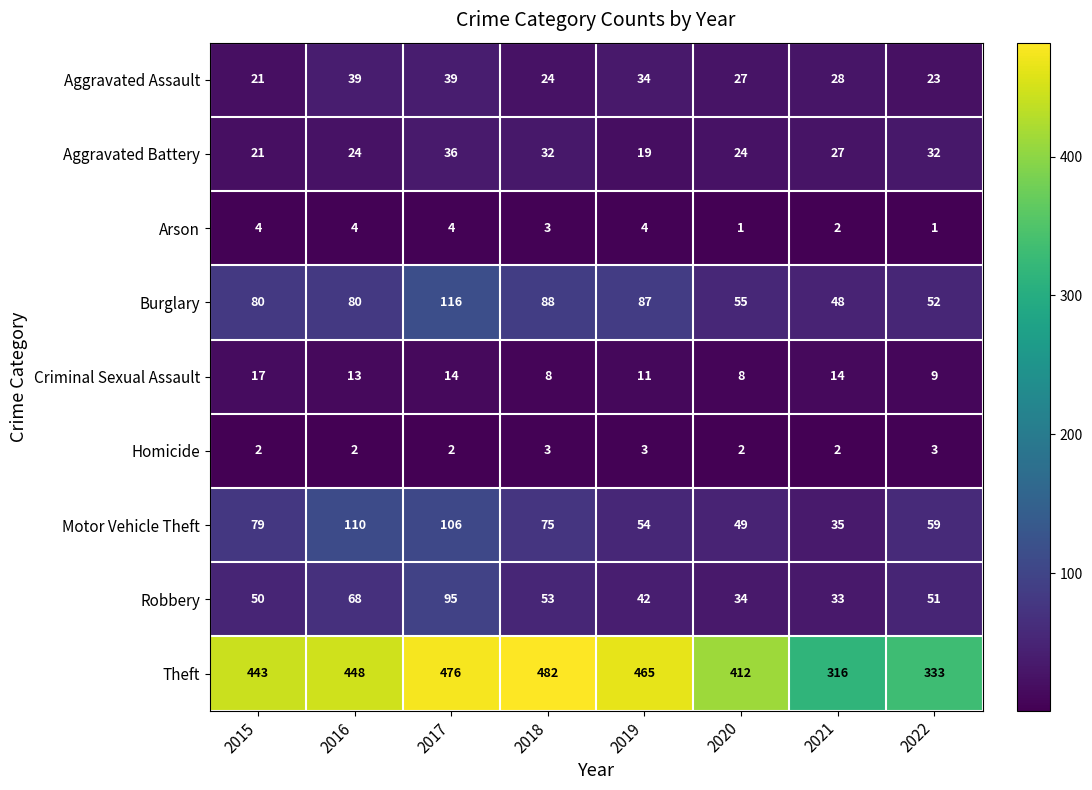

At which category is the sum across all series the highest?

2017